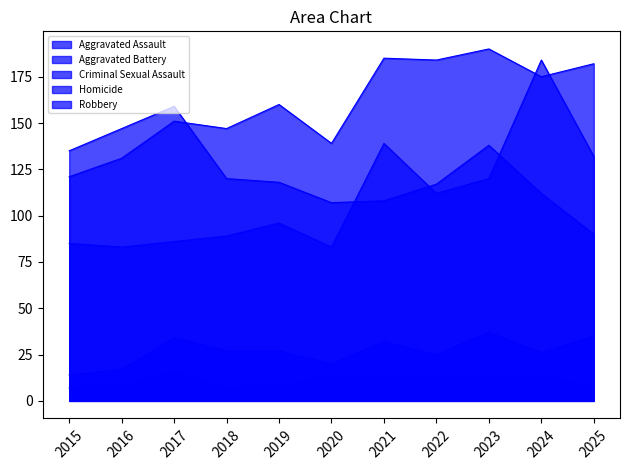

How many categories are shown in the chart?

11